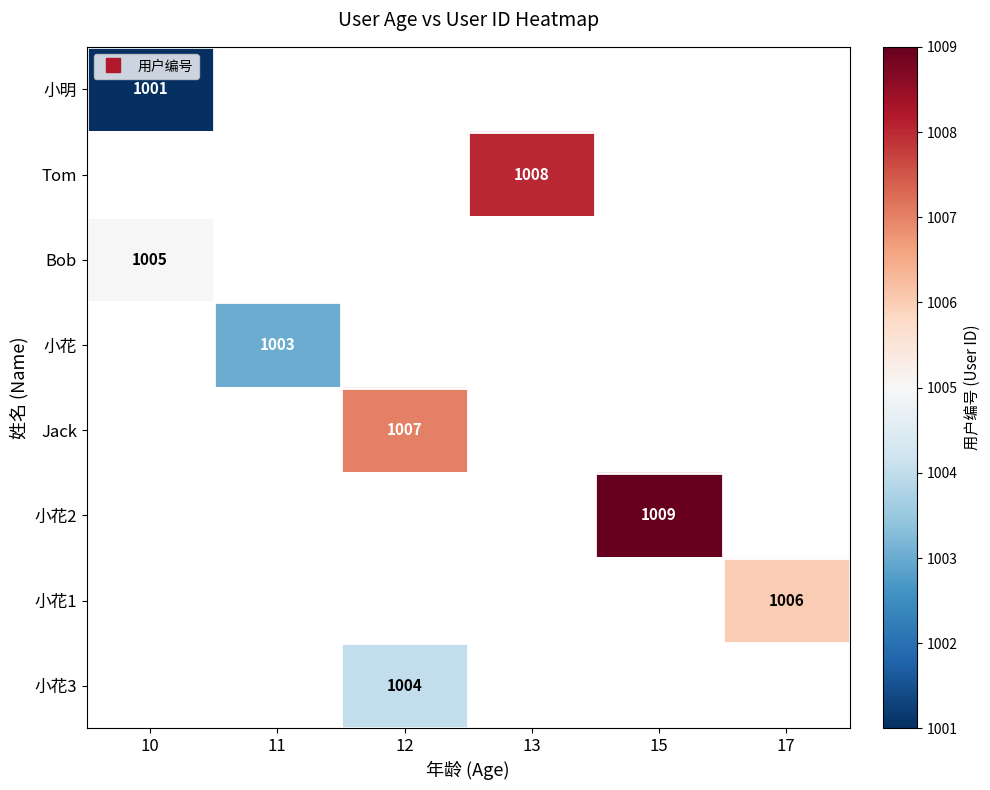

Between 11 and 17, which is larger?

17